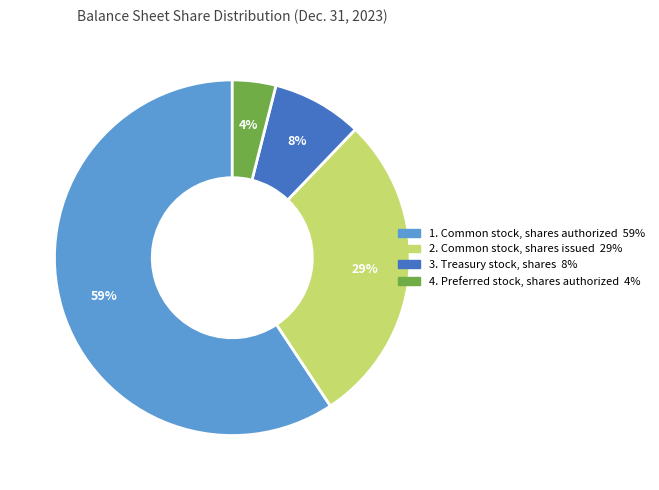

Is there a majority slice in this chart?

Yes